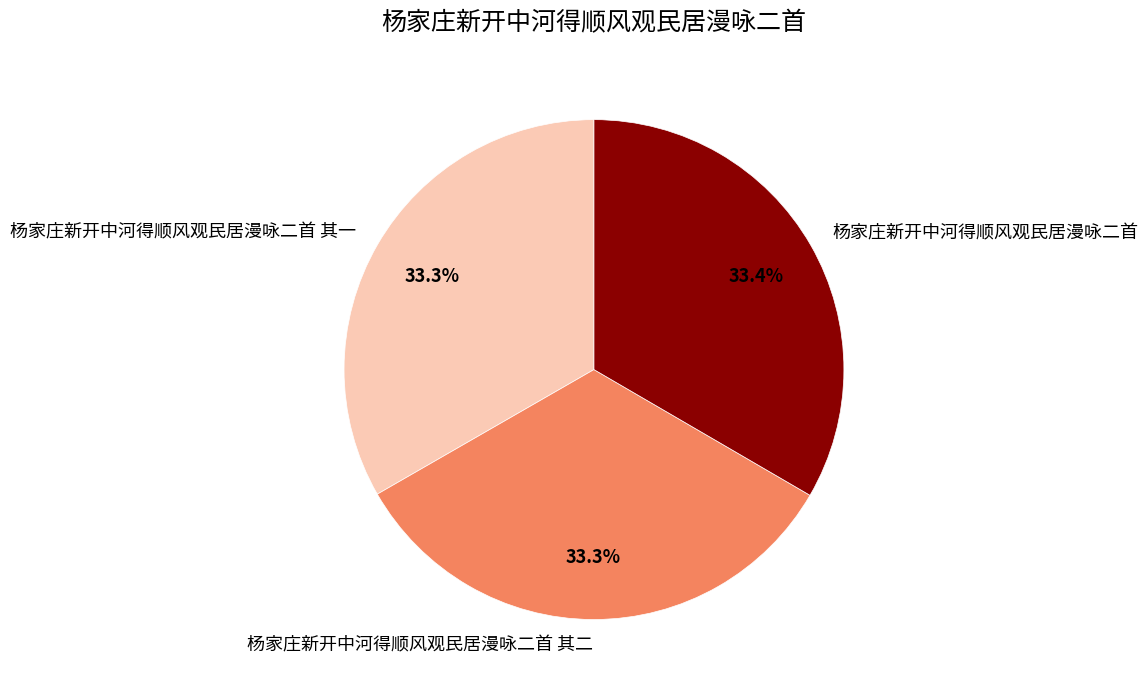

Approximately how many times larger is the value at 杨家庄新开中河得顺风观民居漫咏二首 compared to 杨家庄新开中河得顺风观民居漫咏二首 其二?

1.0